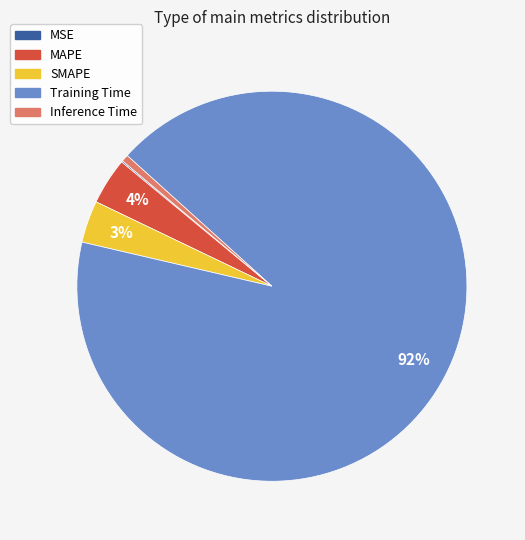

Do MAPE and SMAPE together represent more than half of the pie?

No